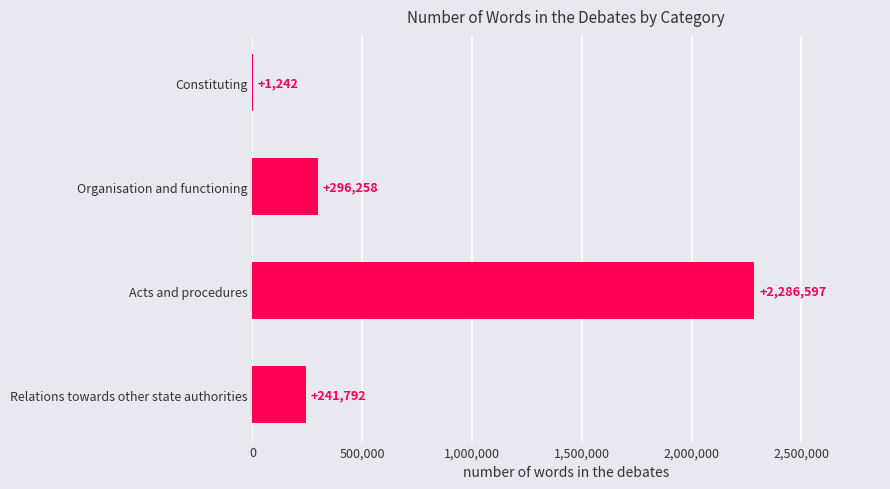

What is the sum of the values at Acts and procedures and Organisation and functioning?

2582855